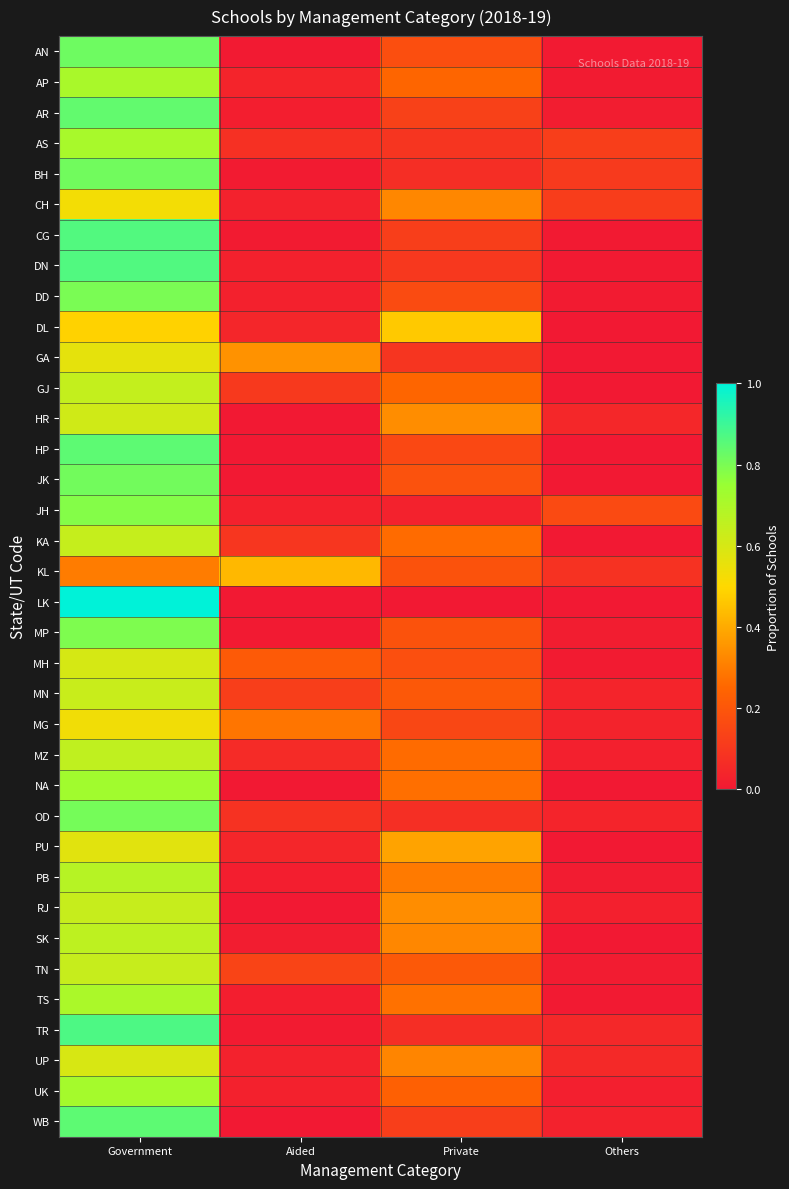

Which series has the widest spread of values?

LK